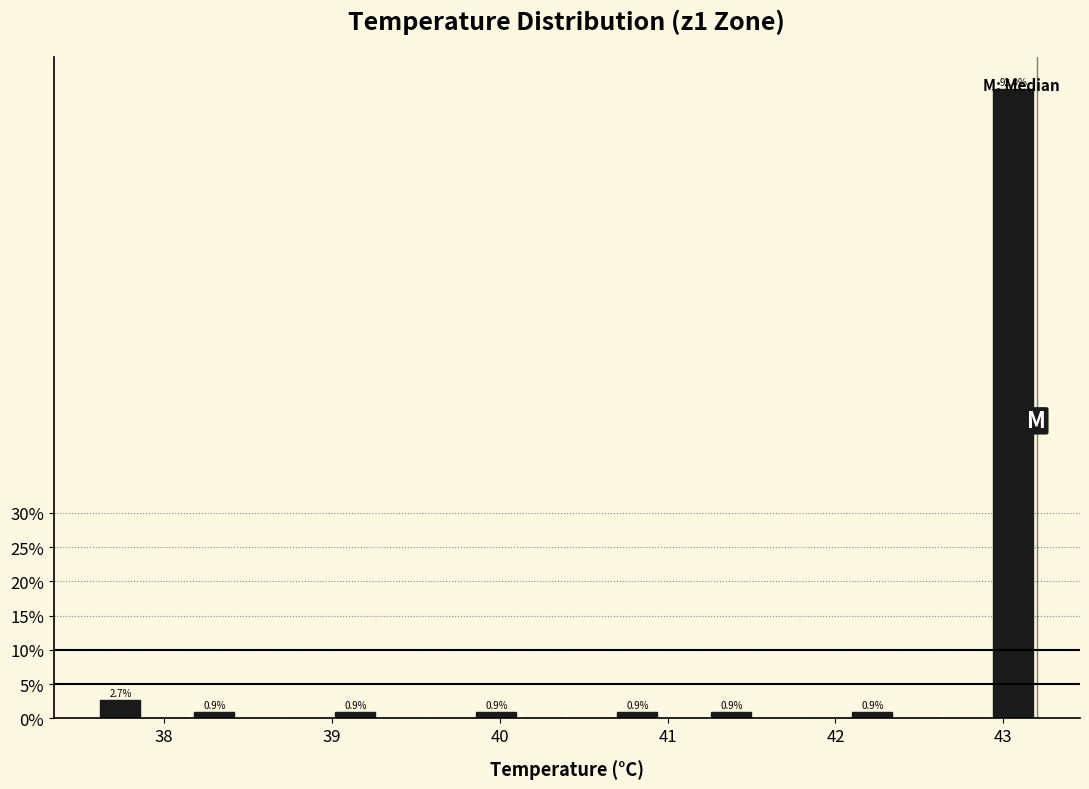

Around what value on the x-axis is the tallest bar? Give the approximate position of its centre, as read against the axis.

43.1